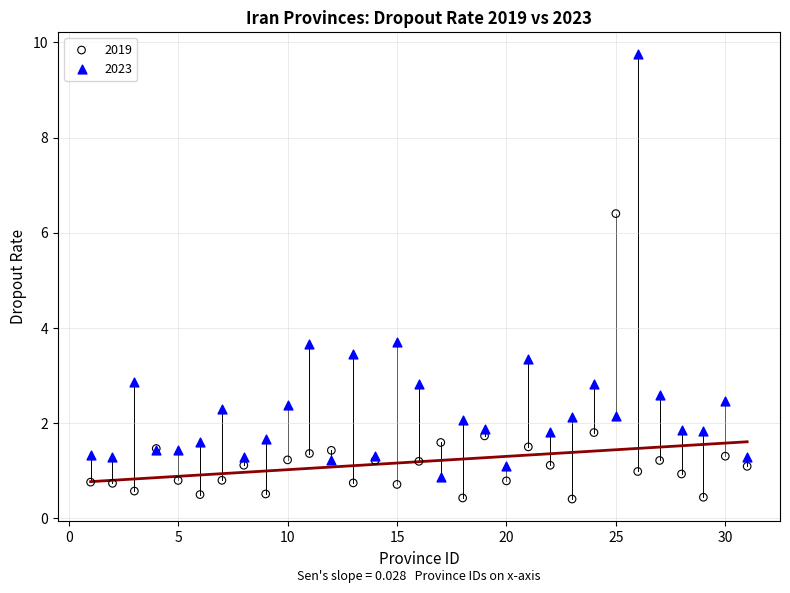

Which series has the widest spread of Y values?

2023